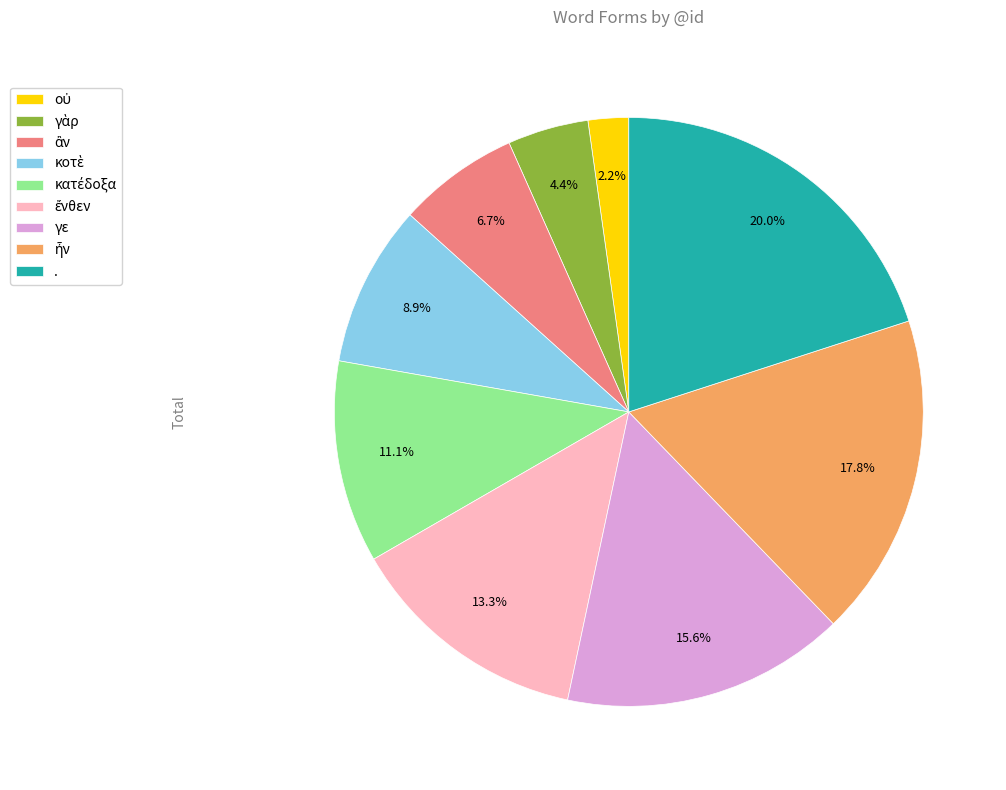

Which slice is the largest?

.